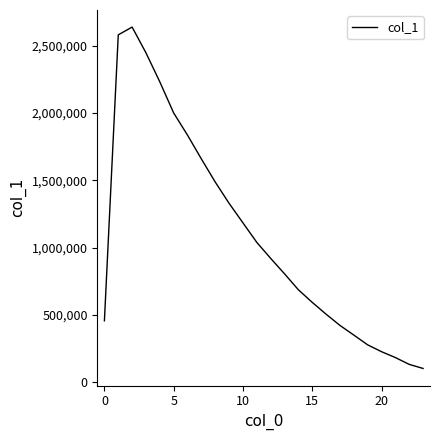

What is the minimum value shown in the chart?

104184